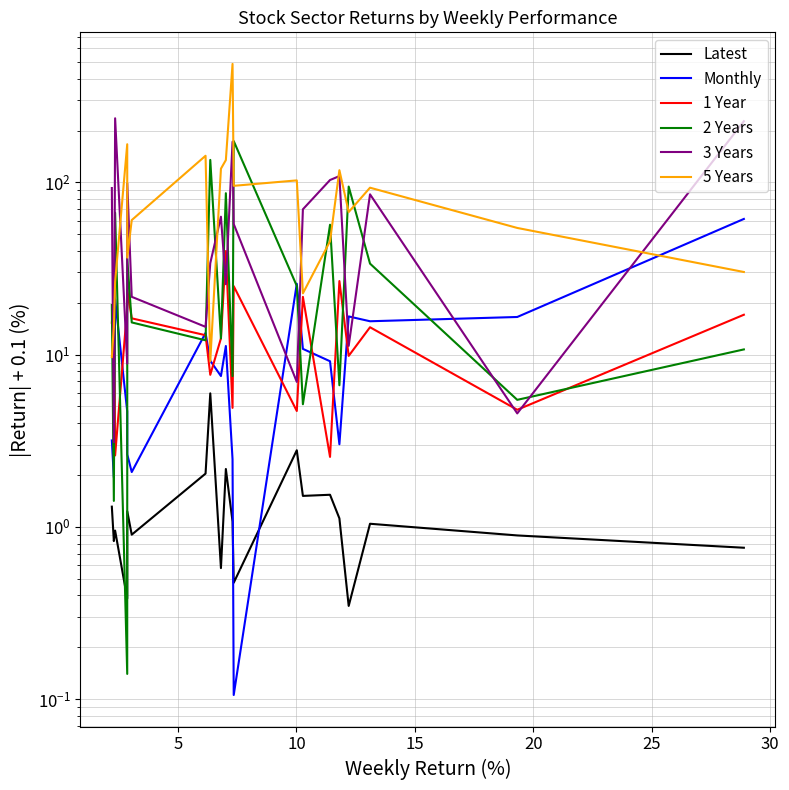

Does the chart display data point markers on the line(s)?

No